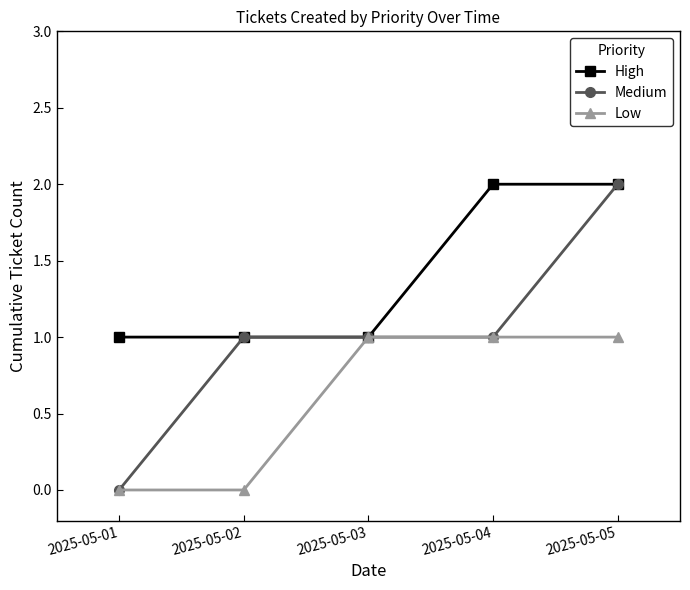

List the series in order of their overall mean, highest first.

High, Medium, Low